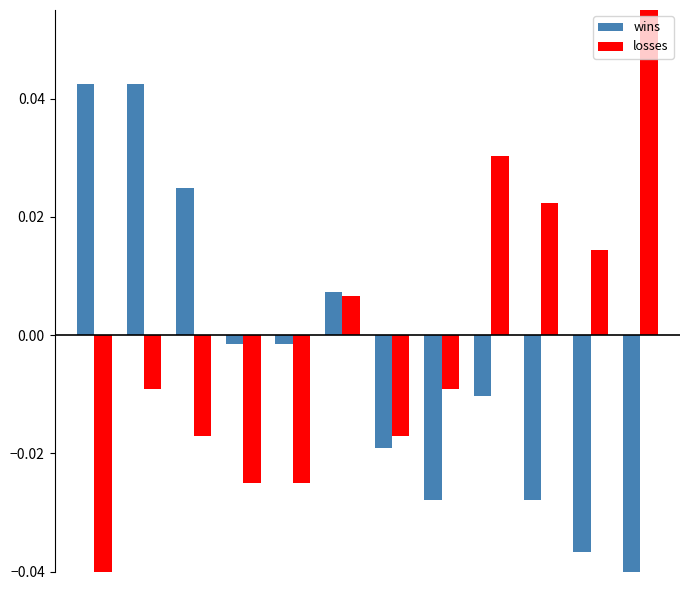

How many groups of bars are there?

12